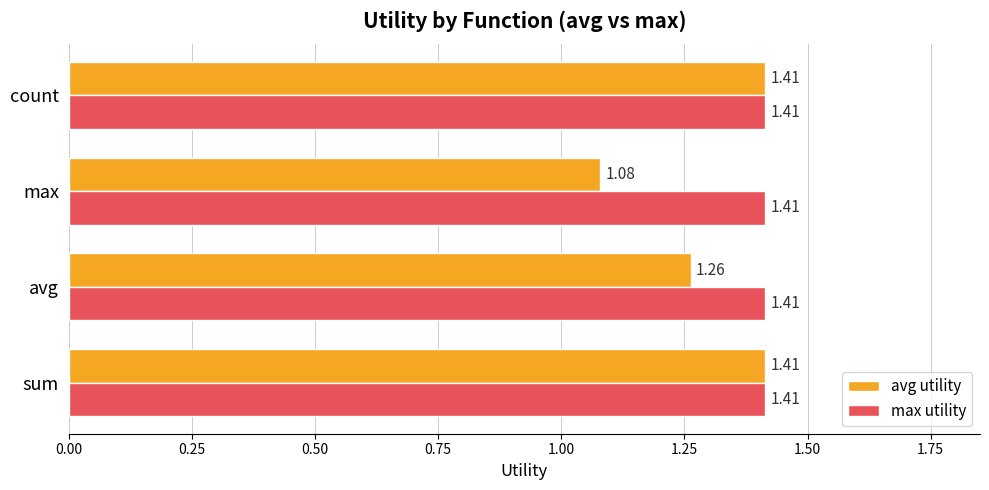

Which series has the largest total across all categories?

max utility